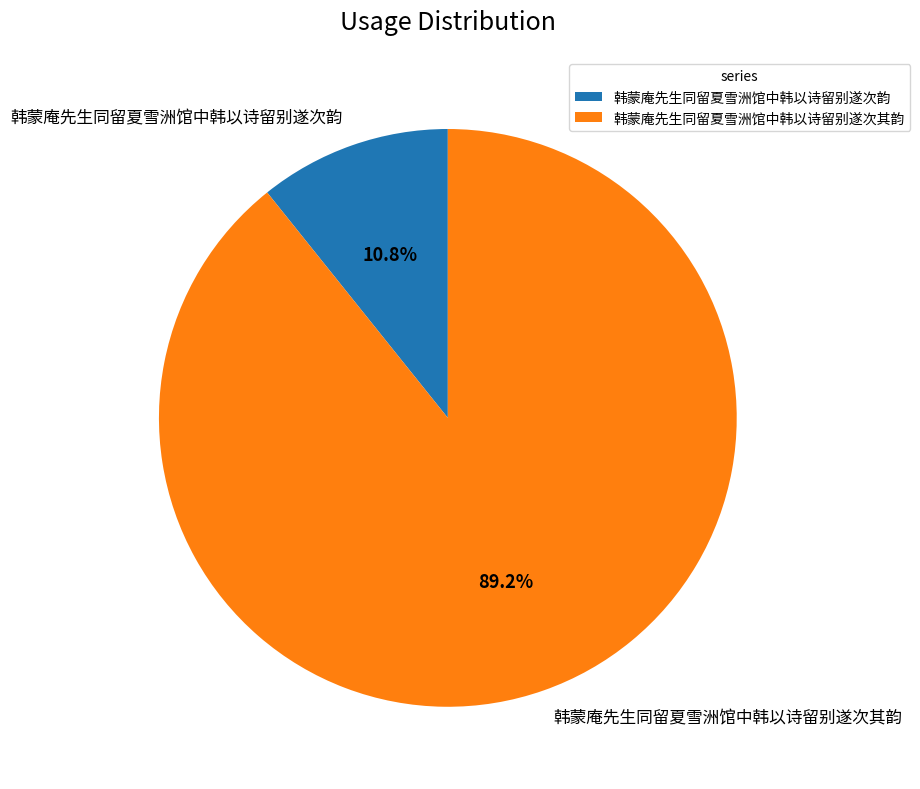

What percentage is the 韩蒙庵先生同留夏雪洲馆中韩以诗留别遂次韵 slice, to the nearest percent?

11%